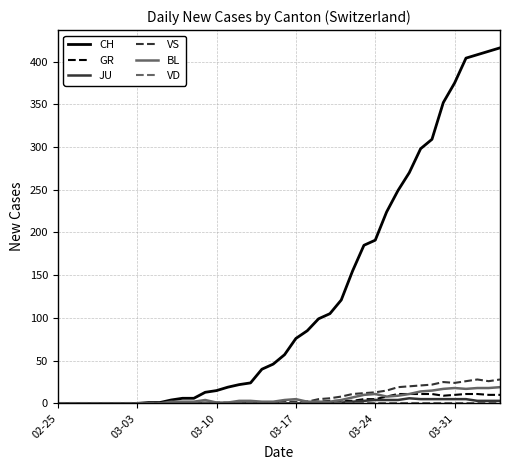

Which series has the widest spread of values?

CH